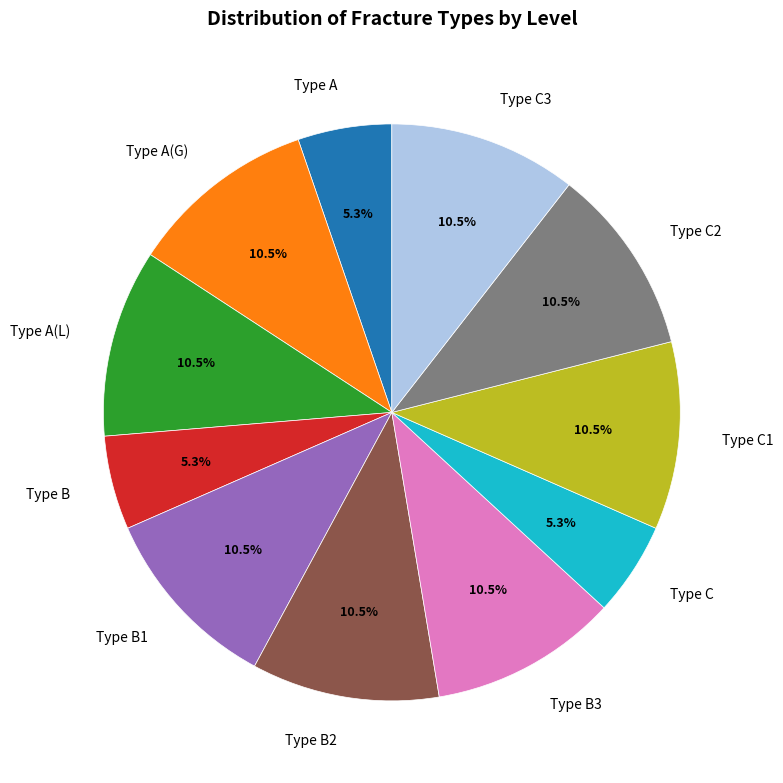

Does Type C1 represent more than half of the total?

No